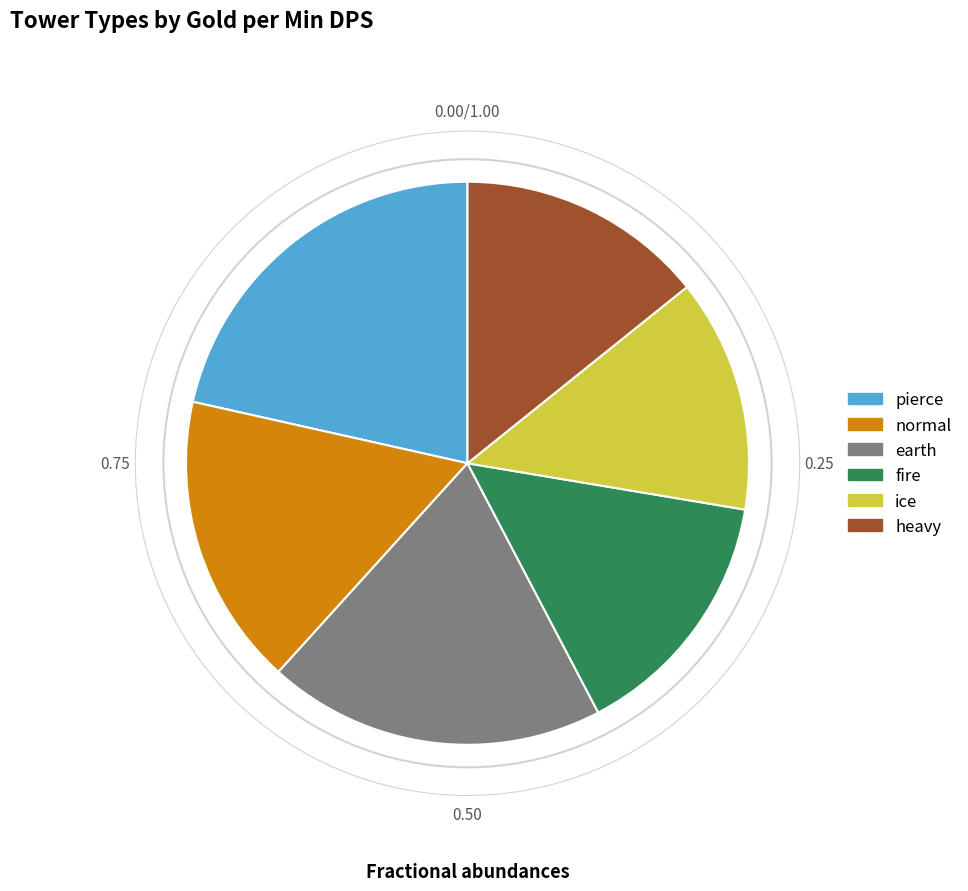

True or false: ice accounts for 22% of the total.

False